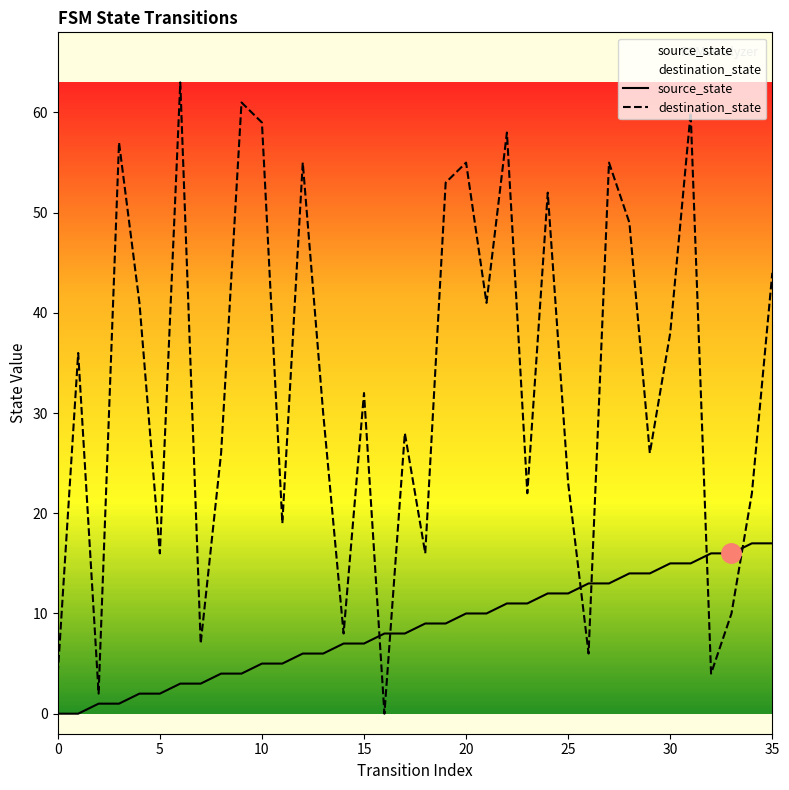

How many lines are shown in the chart?

2